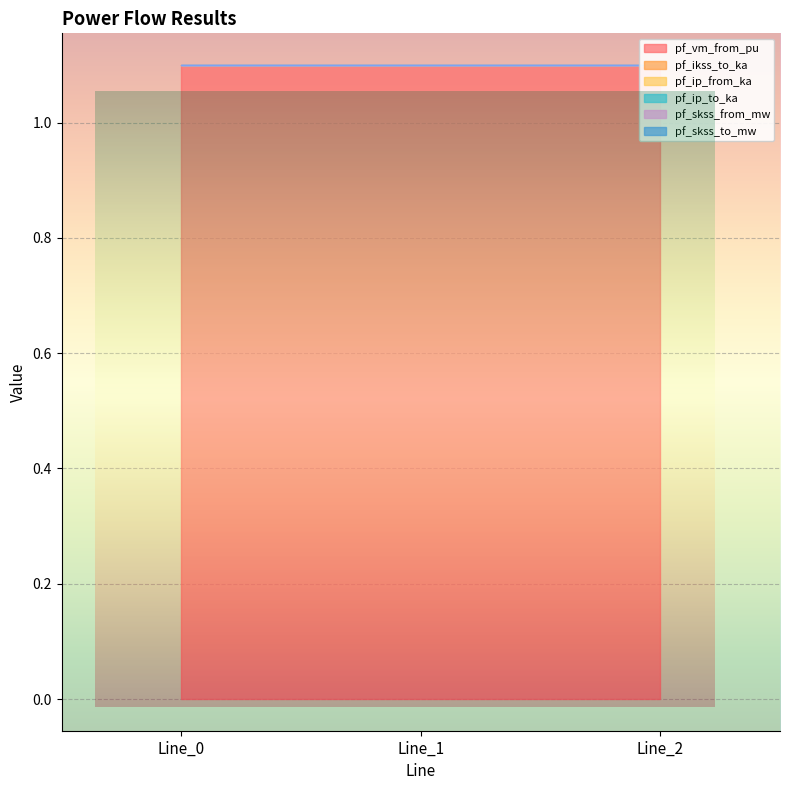

What are all the series names shown in the legend?

pf_vm_from_pu, pf_ikss_to_ka, pf_ip_from_ka, pf_ip_to_ka, pf_skss_from_mw, pf_skss_to_mw